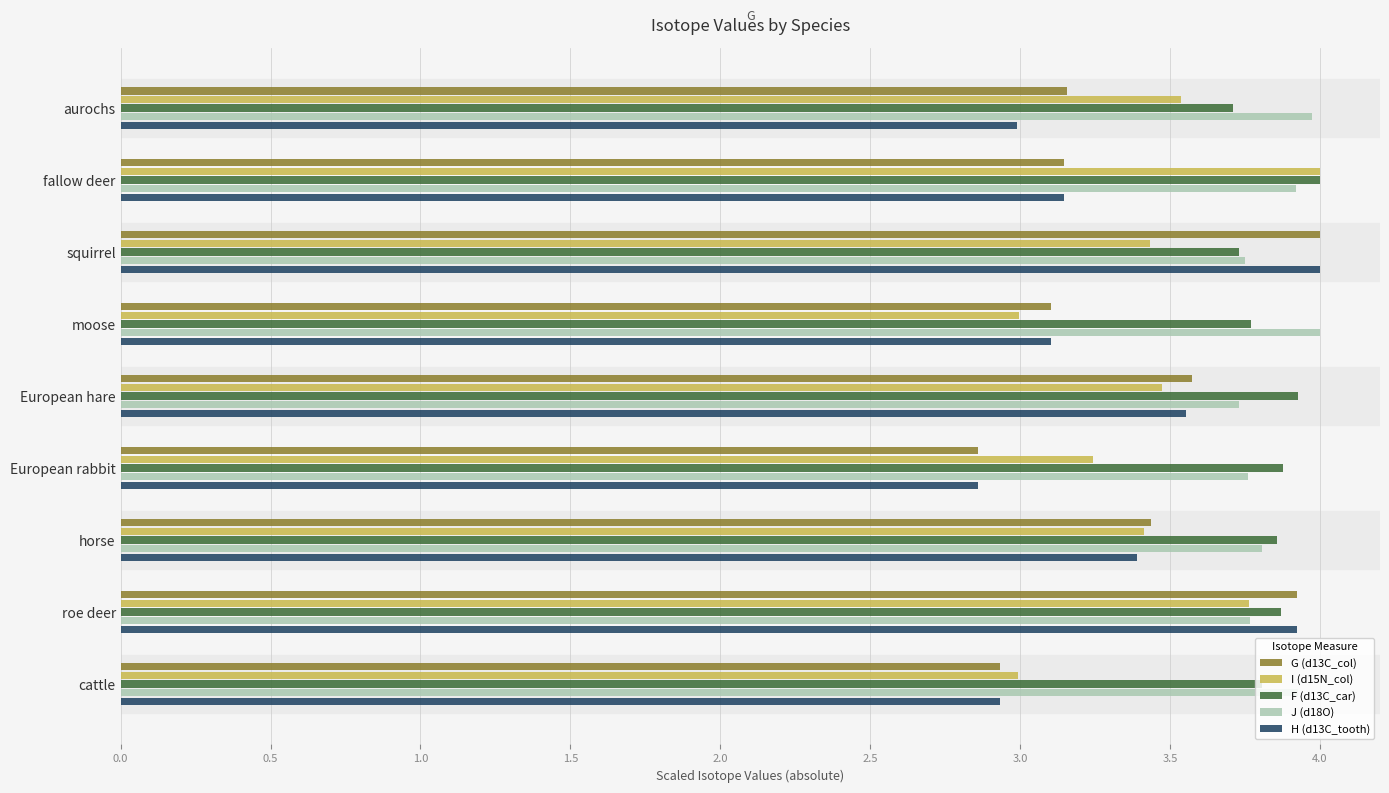

The F (d13C_car) series shows 6.0 at aurochs. True or false?

False